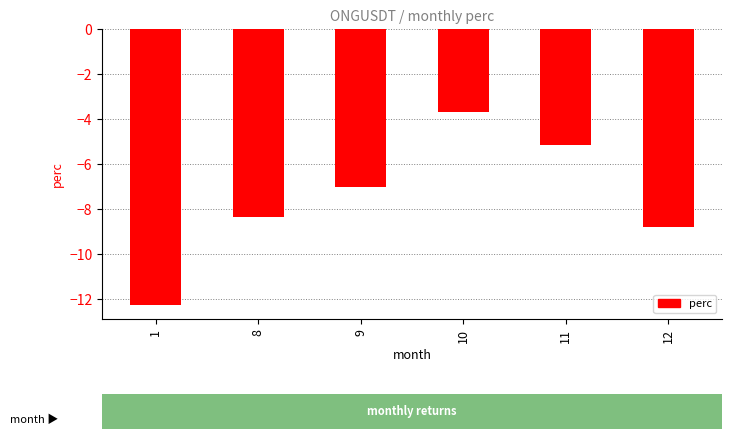

How many data points does each series have?

6